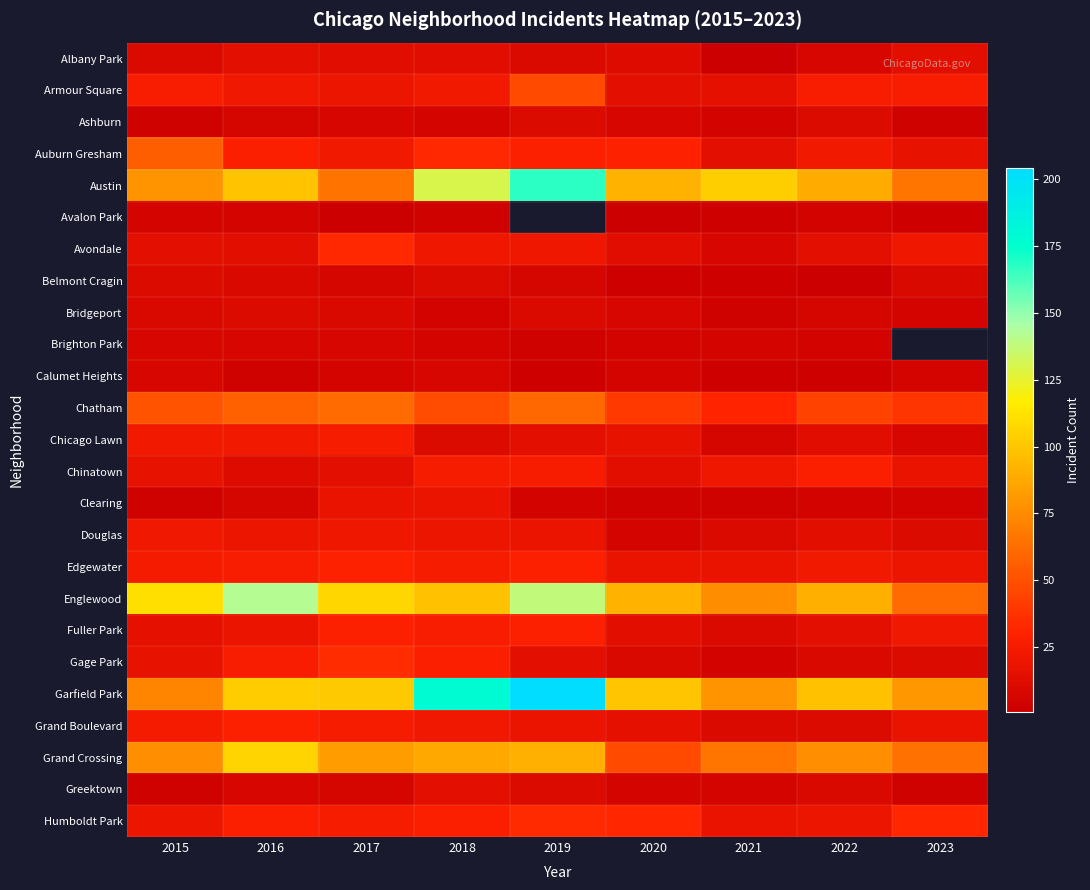

Count the number of categories in the chart.

9